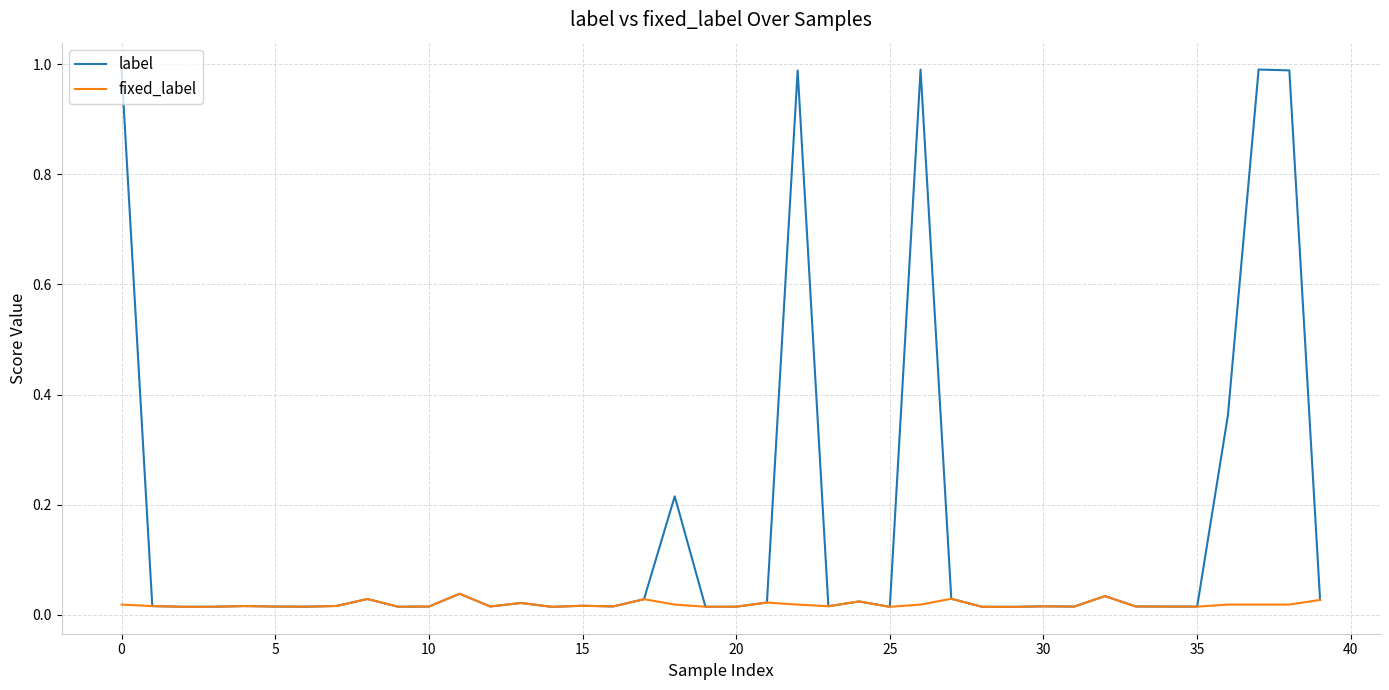

List the series in order of their overall mean, lowest first.

fixed_label, label